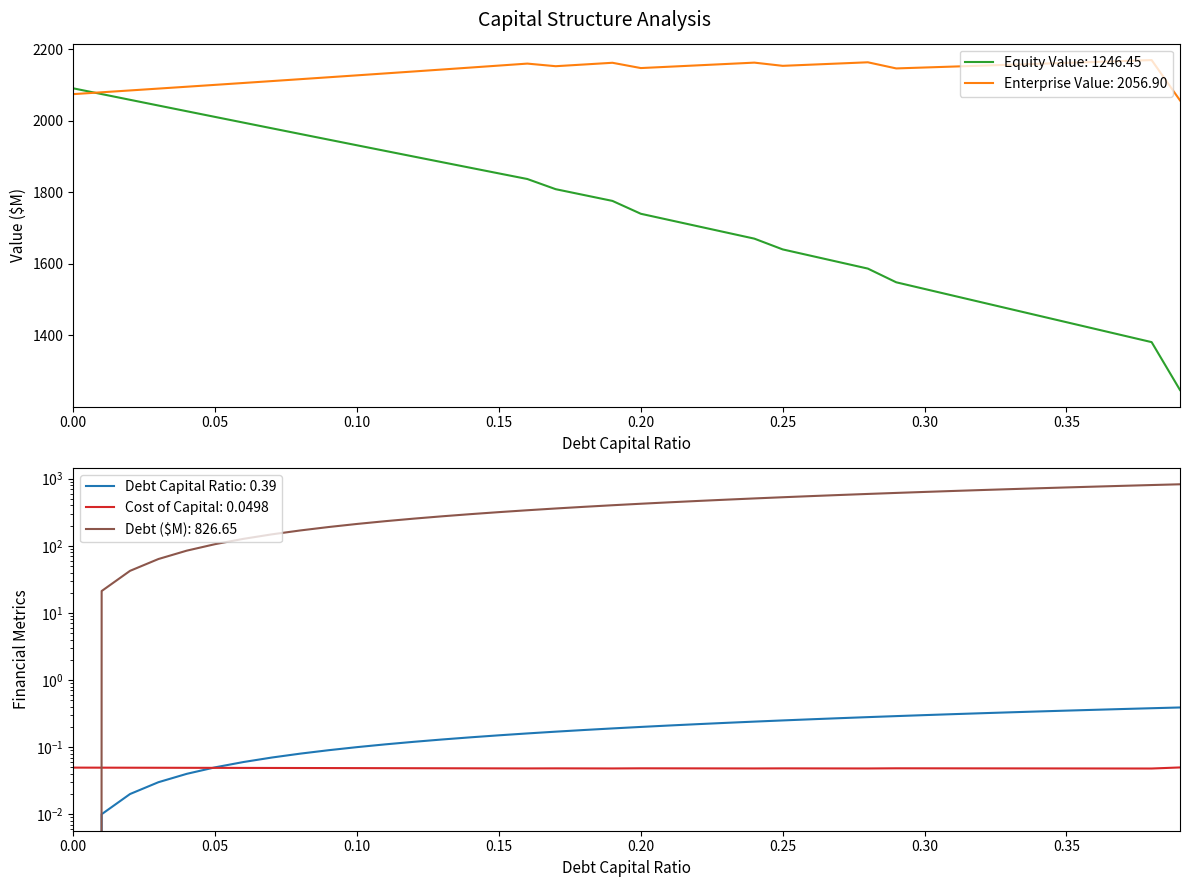

What is the approximate value of debt at 0.11?

233.2